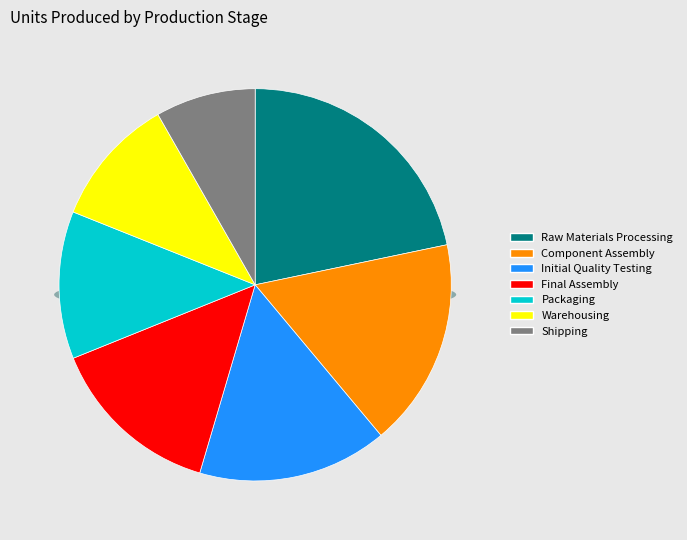

Is Initial Quality Testing the majority of the pie?

No